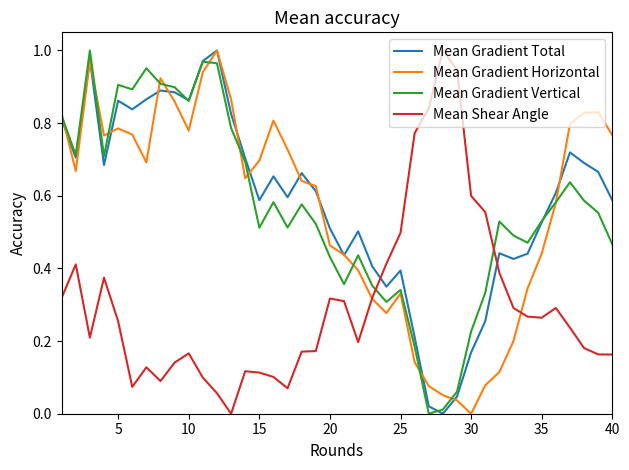

True or false: Mean Gradient Total and Mean Shear Angle intersect in this chart.

True